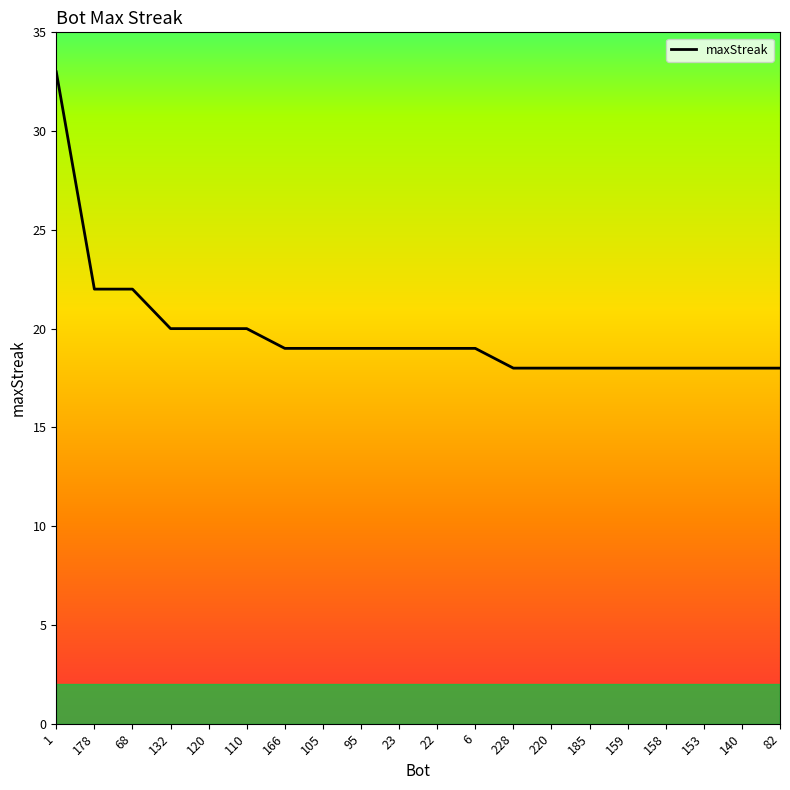

Reading left to right, extract all data points from this chart.

33	22	22	20	20	20	19	19	19	19	19	19	18	18	18	18	18	18	18	18